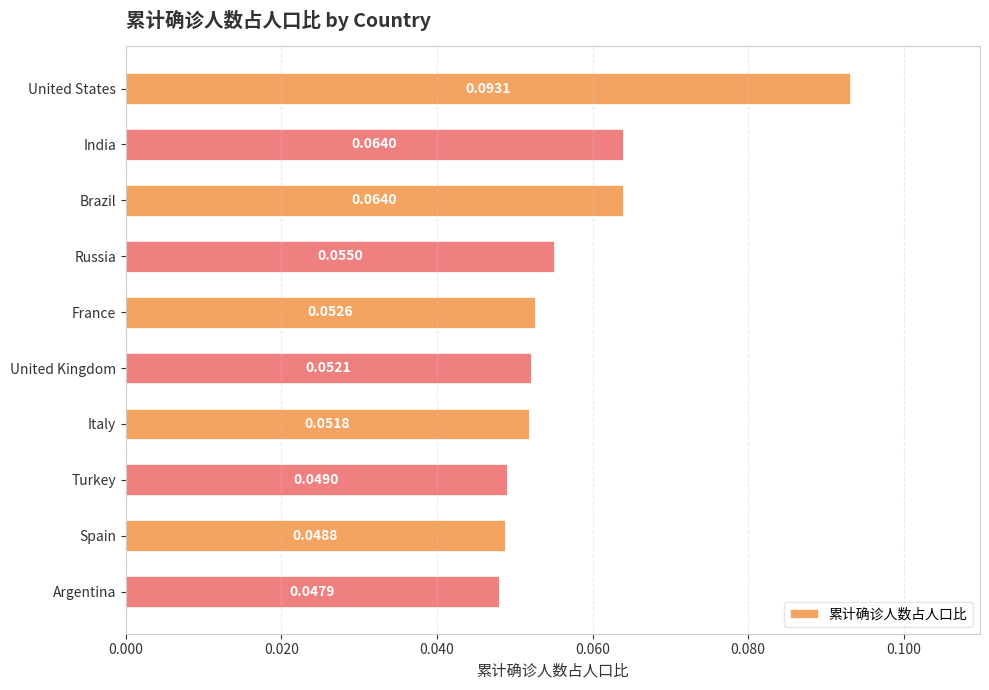

Between Brazil and Argentina, which is larger?

Brazil